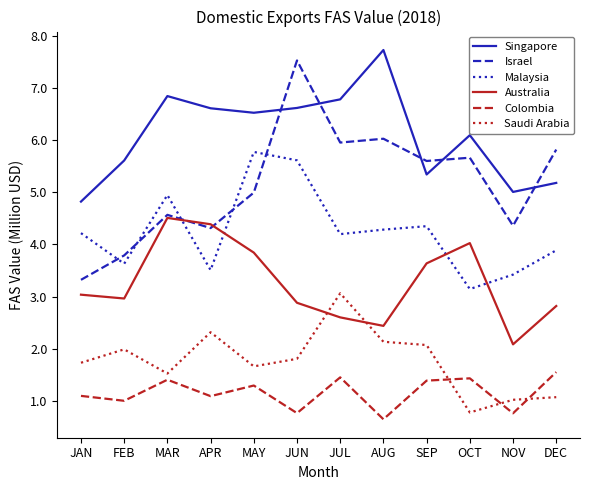

What is the sum of all Australia values?

39.2